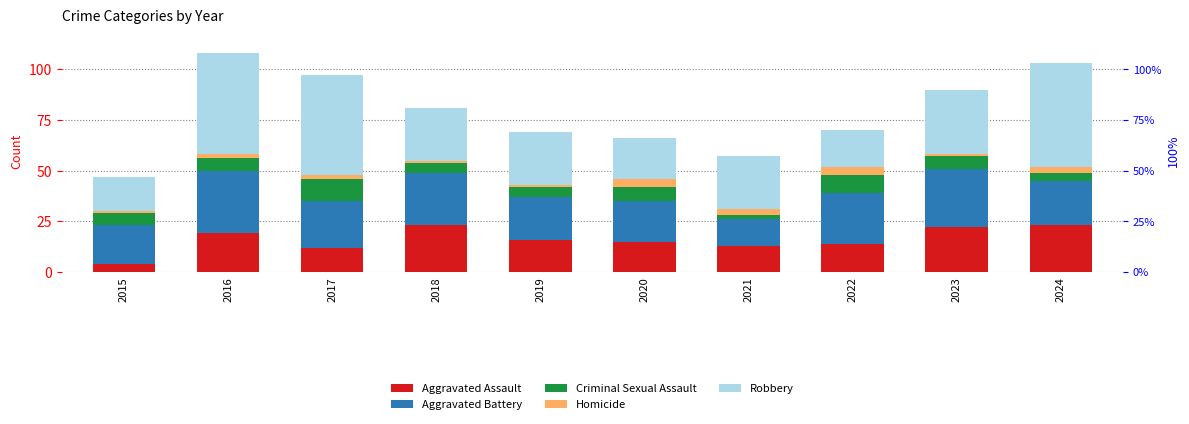

What are all the series names shown in the legend?

Aggravated Assault, Aggravated Battery, Criminal Sexual Assault, Homicide, Robbery